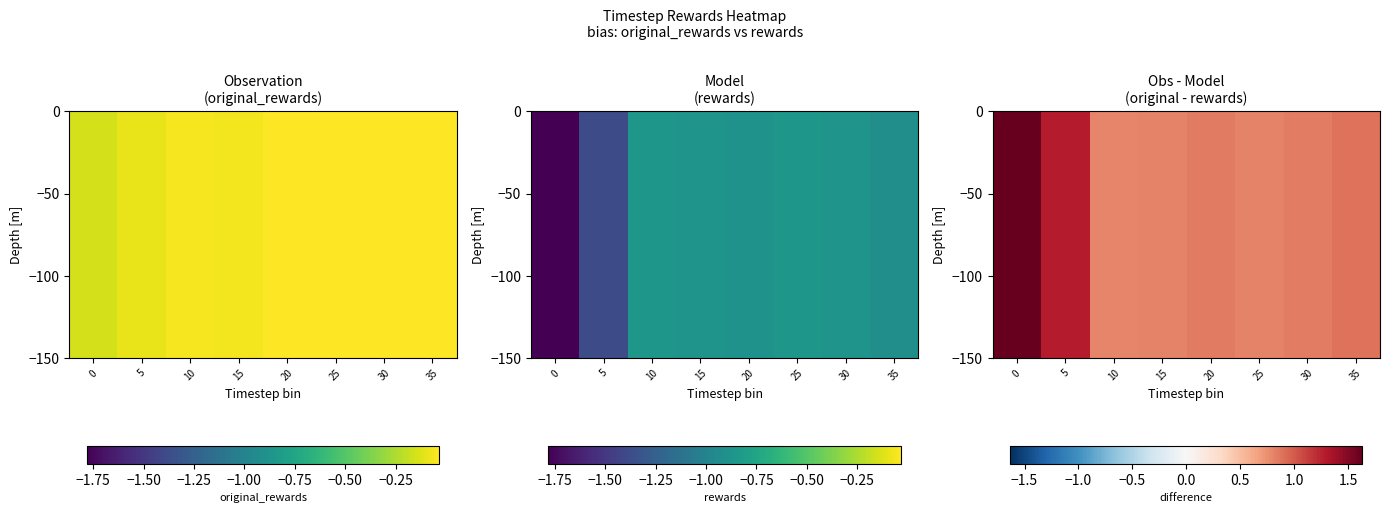

Count the number of data series in this chart.

10